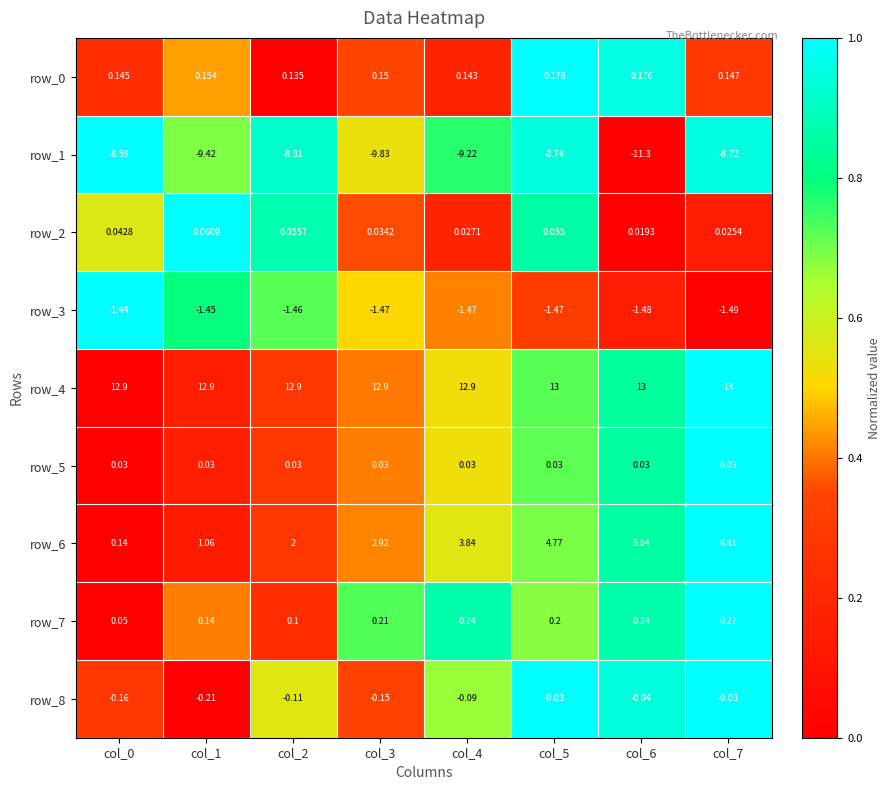

At which category is the sum across all series the highest?

col_7